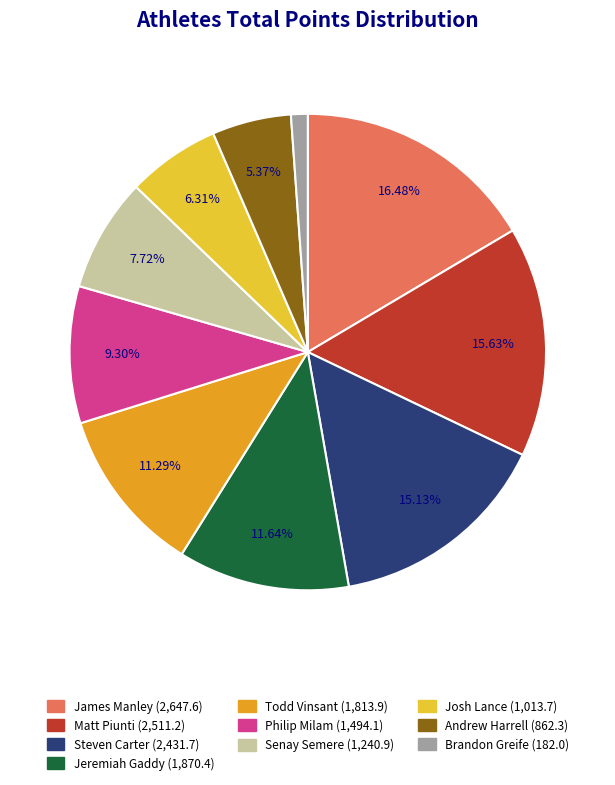

To the nearest percent, what percentage of the pie is Josh Lance?

6%